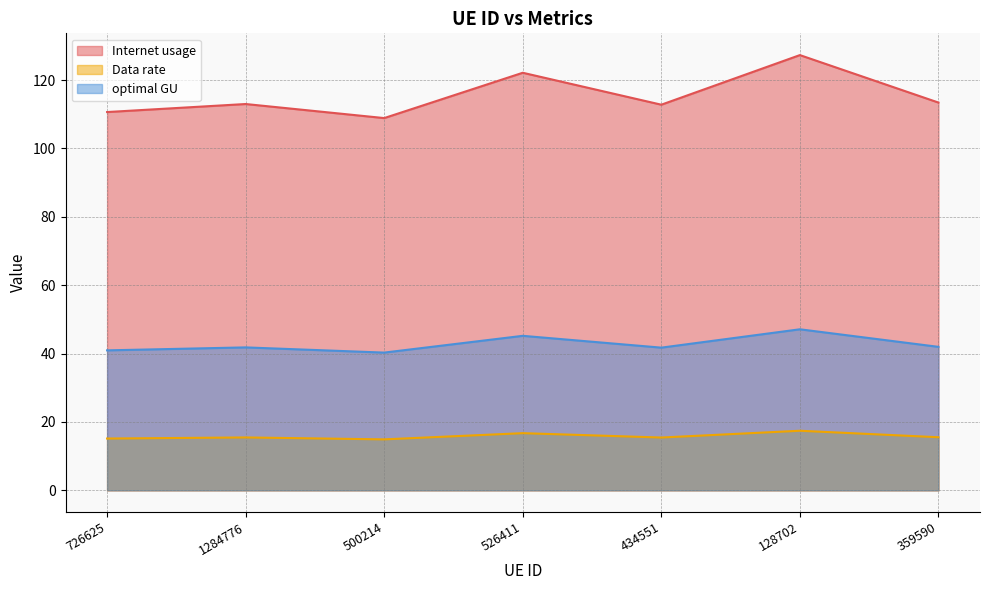

What is the total value across all series at 726625?

166.7